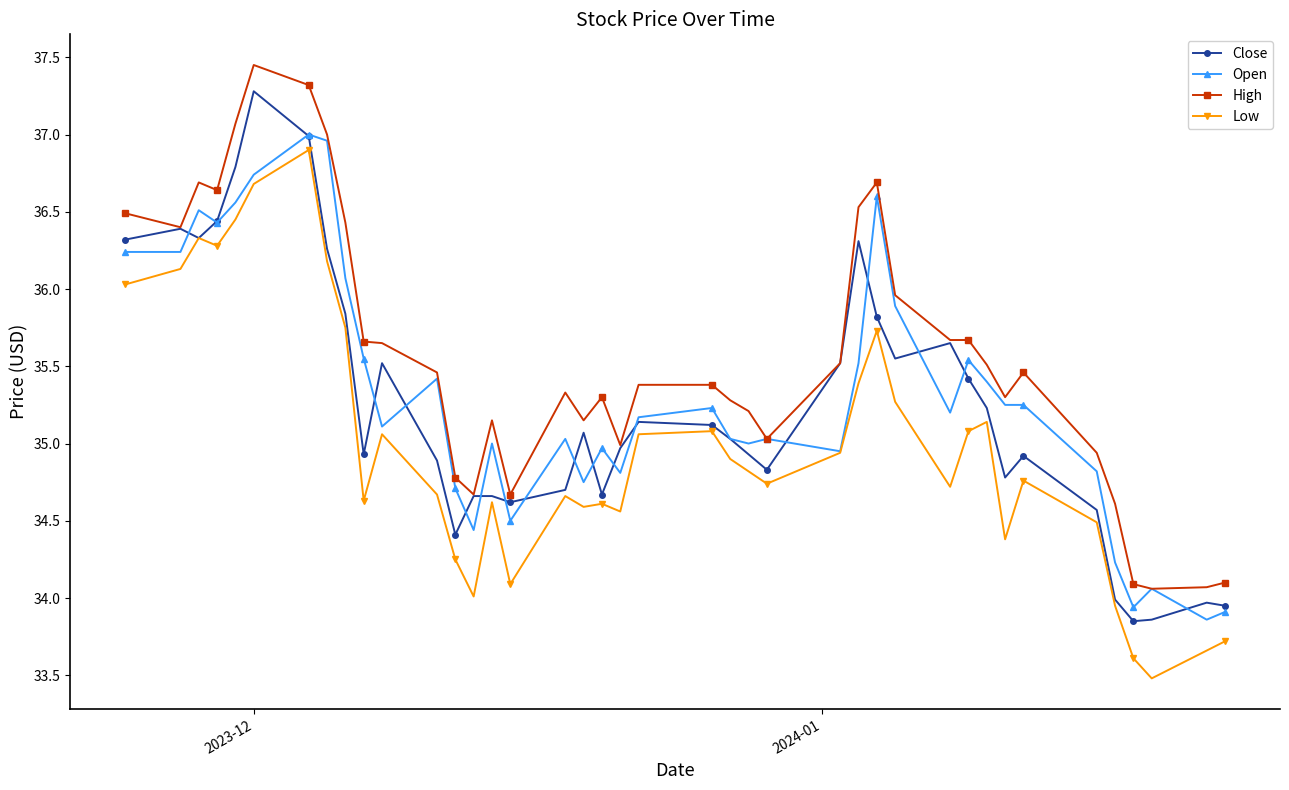

What is the minimum value shown in the chart?

33.5